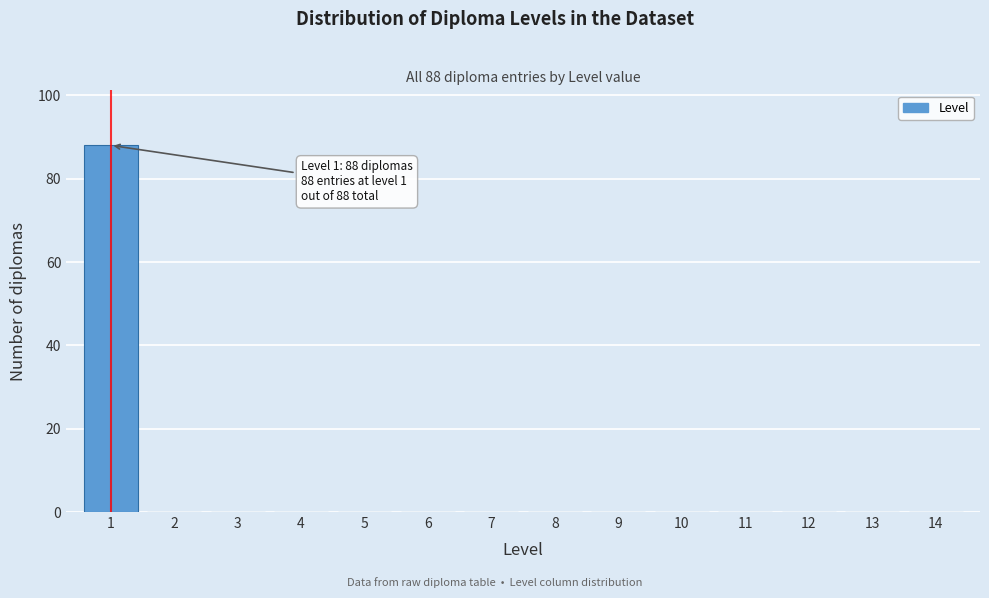

Reading left to right, list all the values displayed in this chart.

1=88	2=0	3=0	4=0	5=0	6=0	7=0	8=0	9=0	10=0	11=0	12=0	13=0	14=0